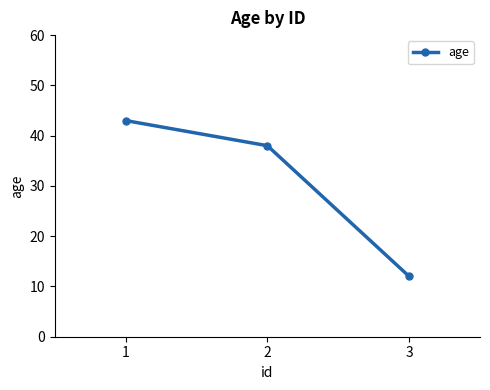

What is the value of the 1st point from the left?

43